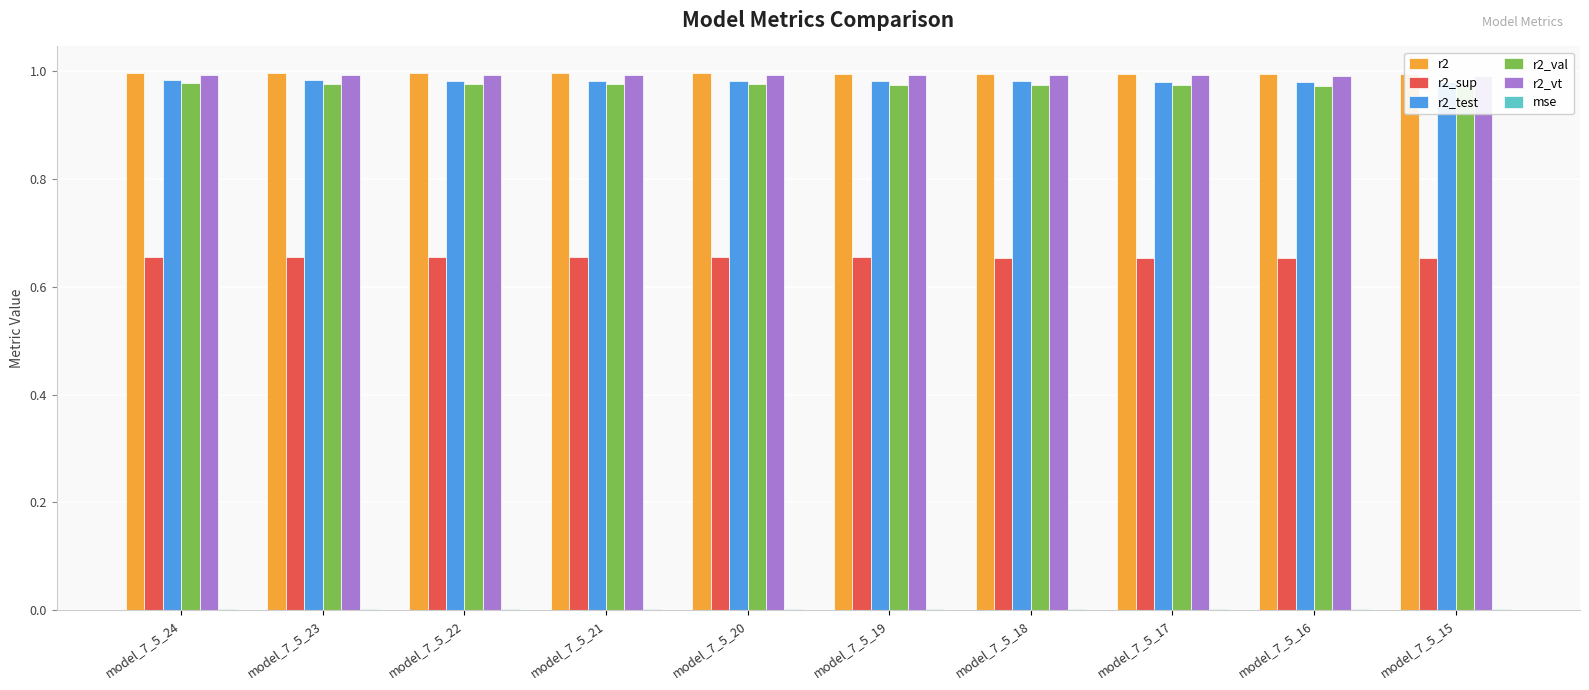

At which category is the sum across all series the highest?

model_7_5_24